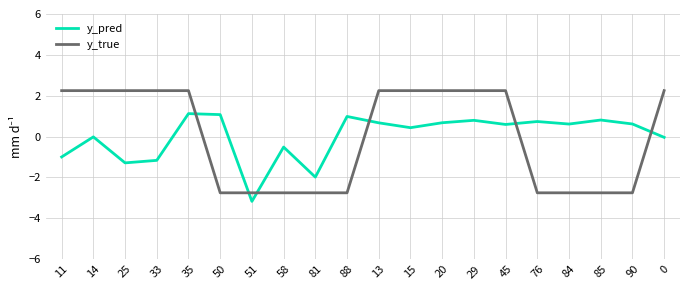

What is the smallest value displayed?

-3.2